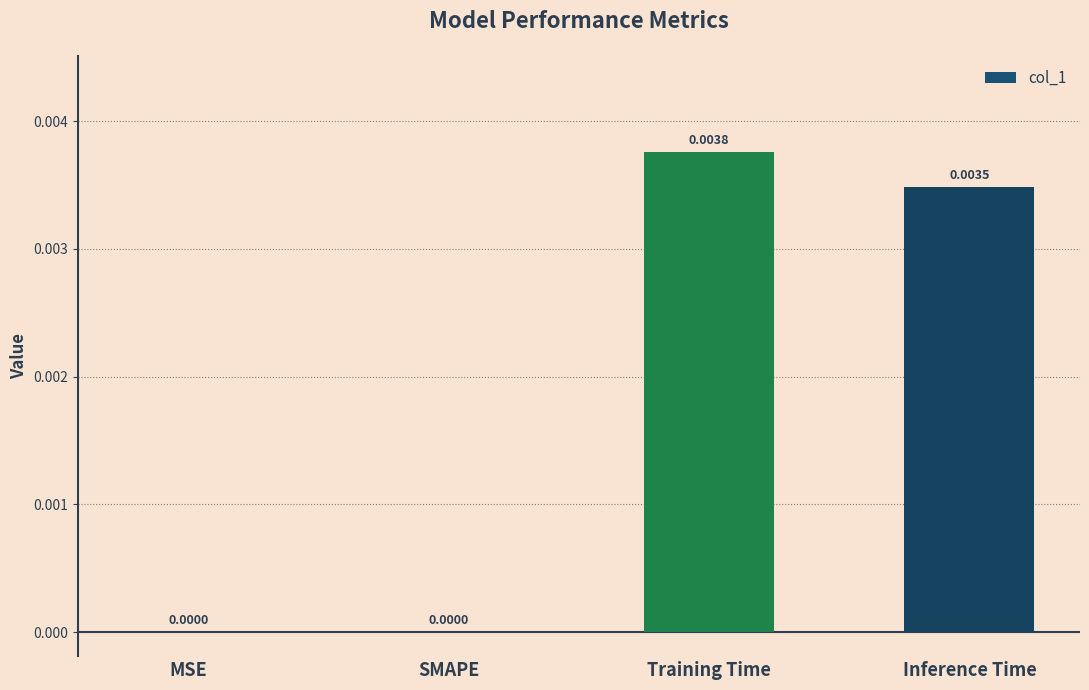

The chart shows a value of 0.0 at SMAPE. True or false?

True